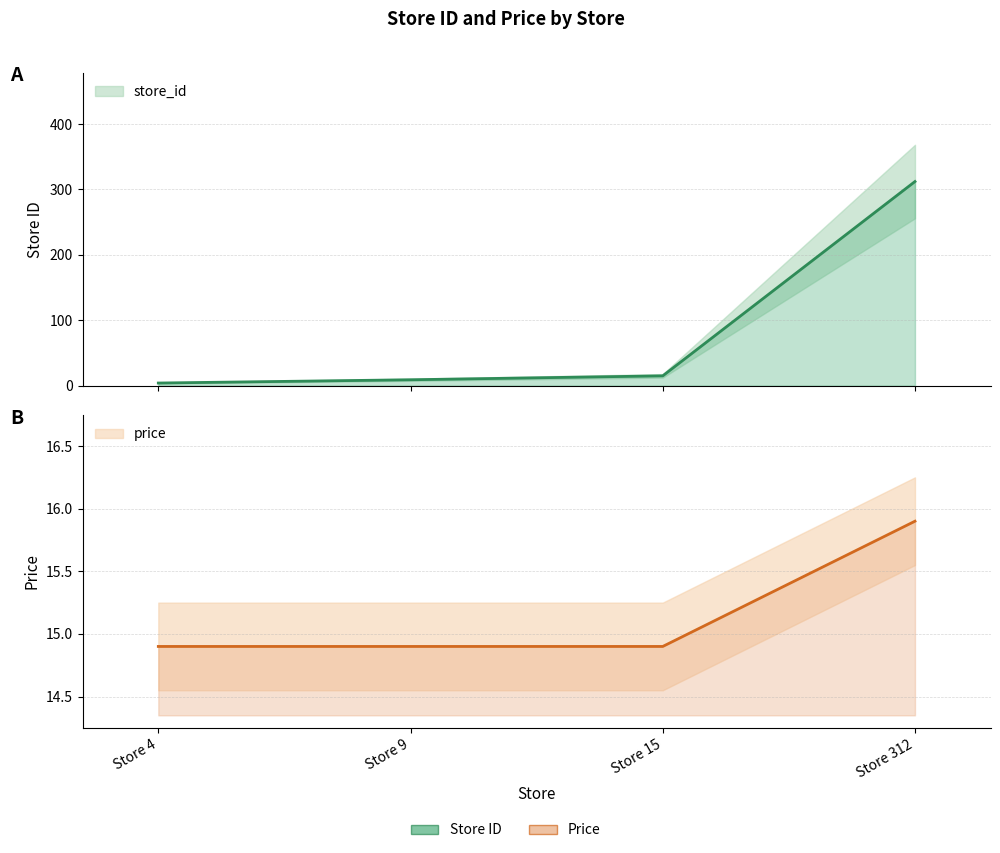

List the series in order of their overall mean, highest first.

store_id, price